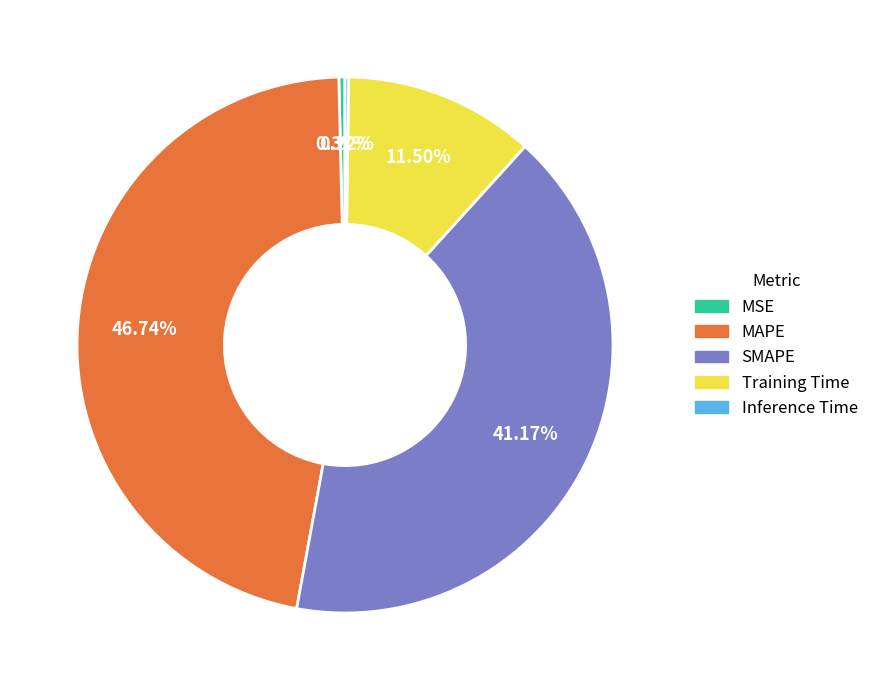

Which slice is the largest?

MAPE